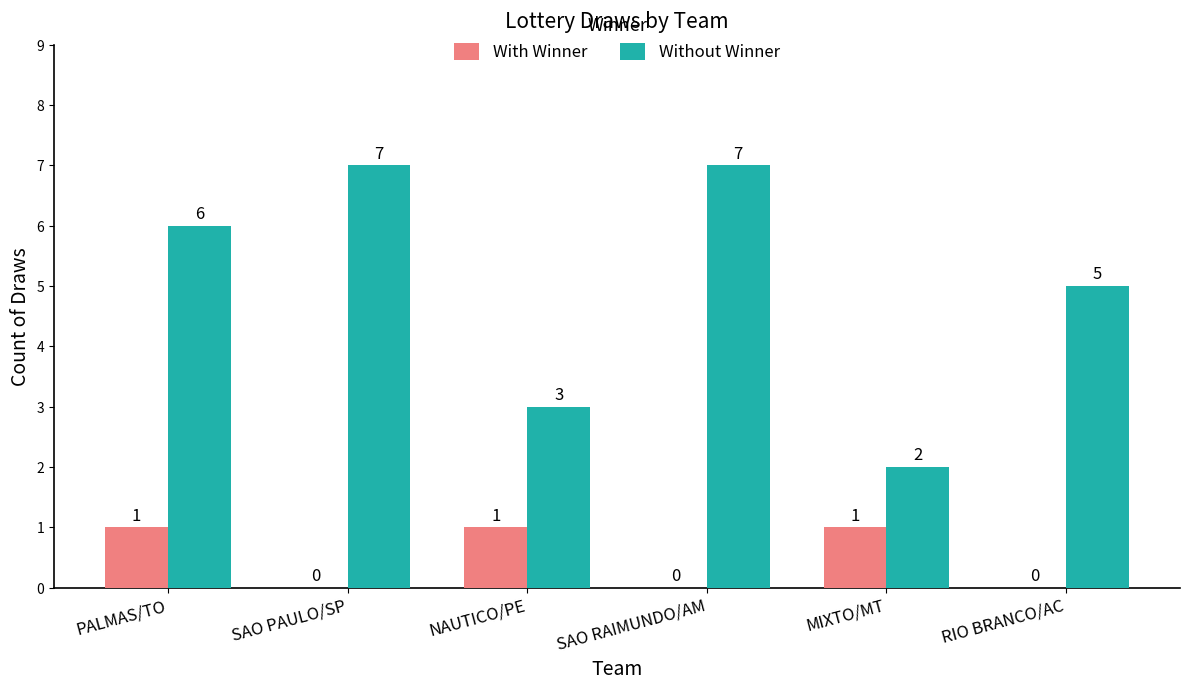

What is the total value across all series at RIO BRANCO/AC?

5